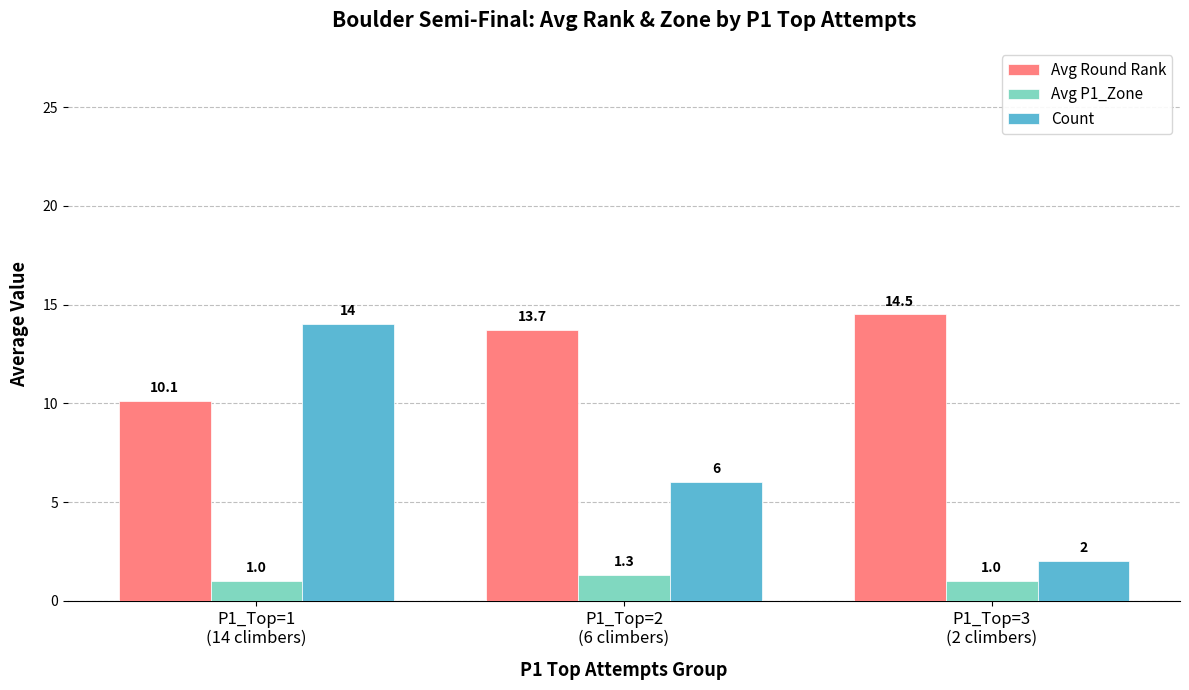

The Count series shows 6.0 at P1_Top=2
(6 climbers). True or false?

True